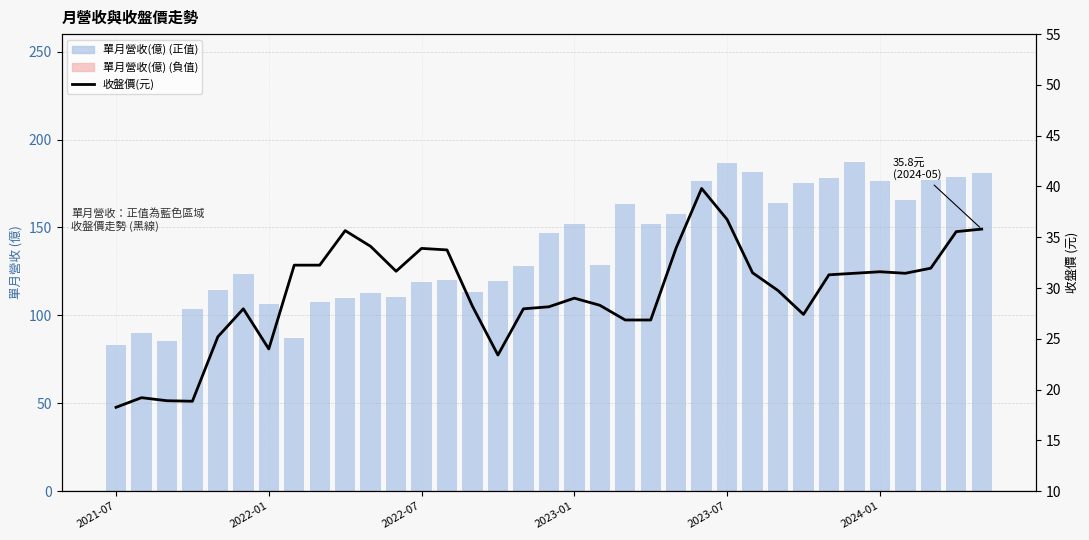

What is the difference between the maximum and minimum values in the 單月營收(億) series?

104.2